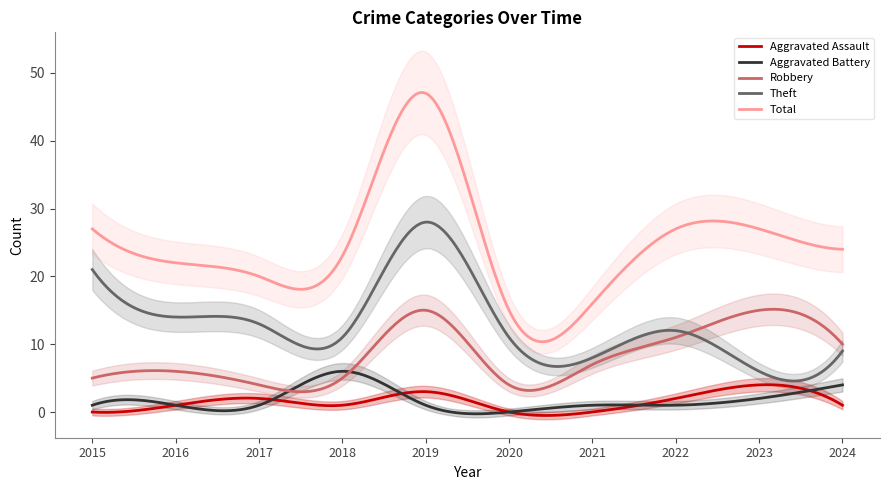

At how many categories does at least one series exceed 17?

8